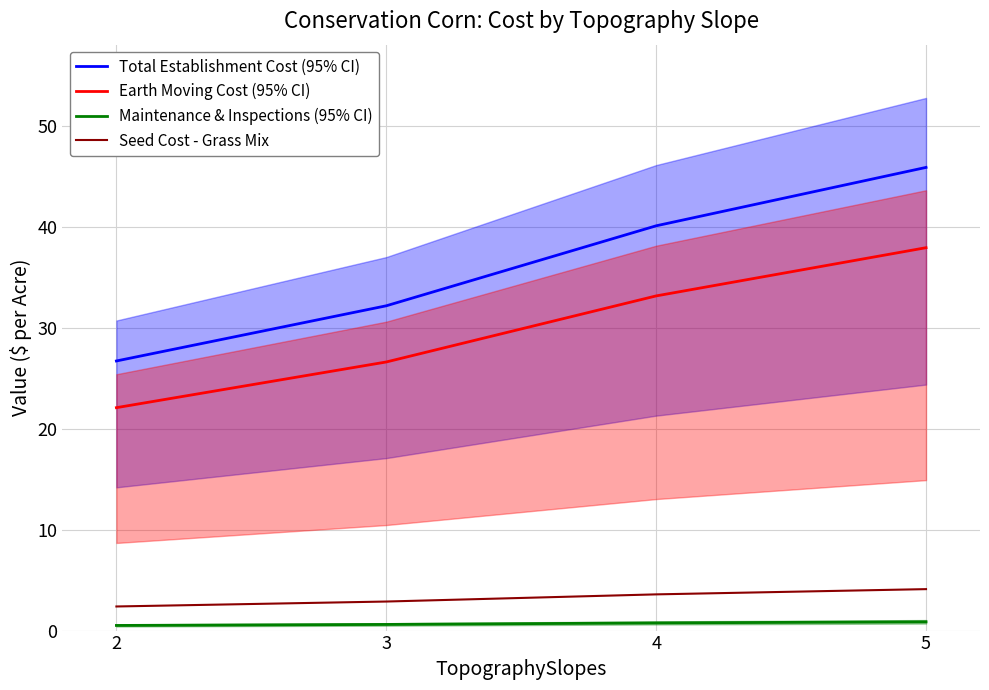

How many lines are shown in the chart?

4